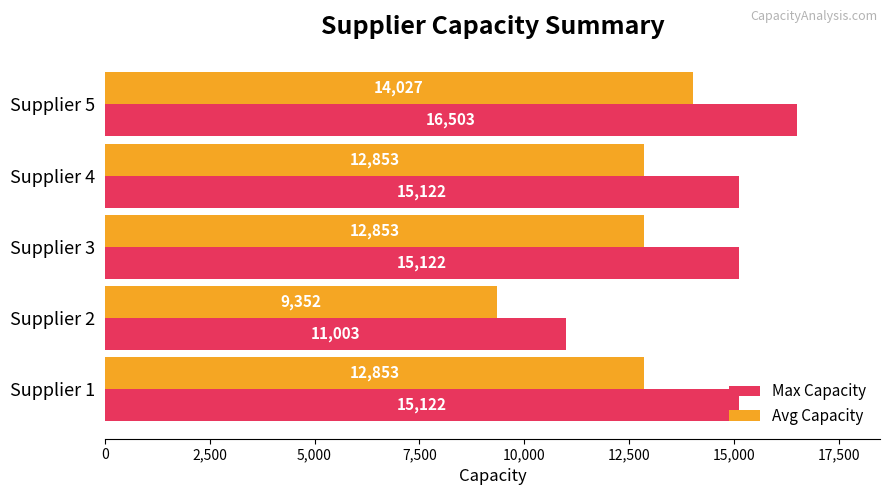

Which series has the largest total across all categories?

Max Capacity